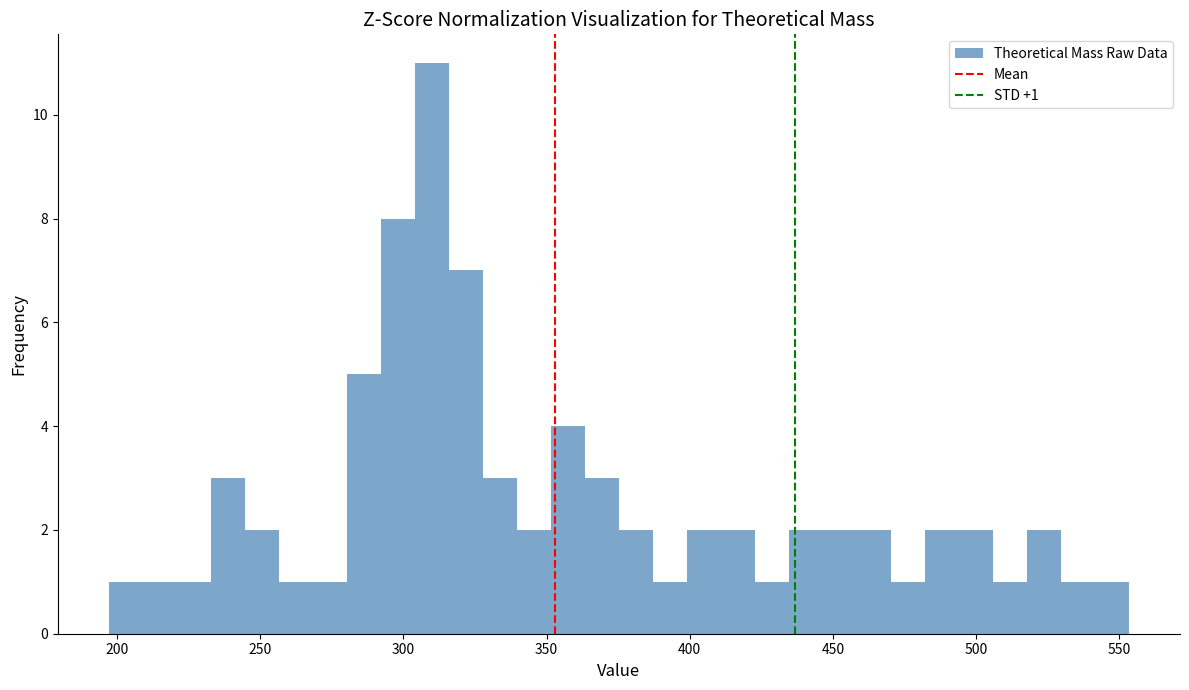

Read against the x-axis, roughly where is the centre of the tallest bar?

310